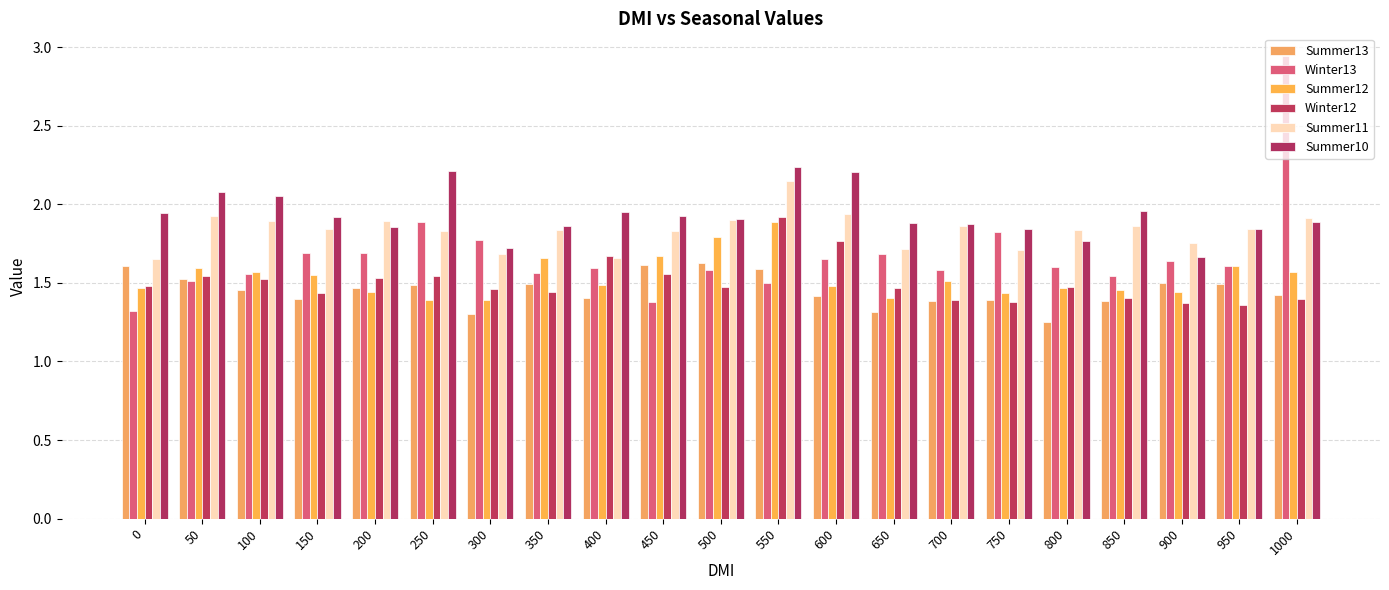

What is the average value of the Summer12 series?

1.5